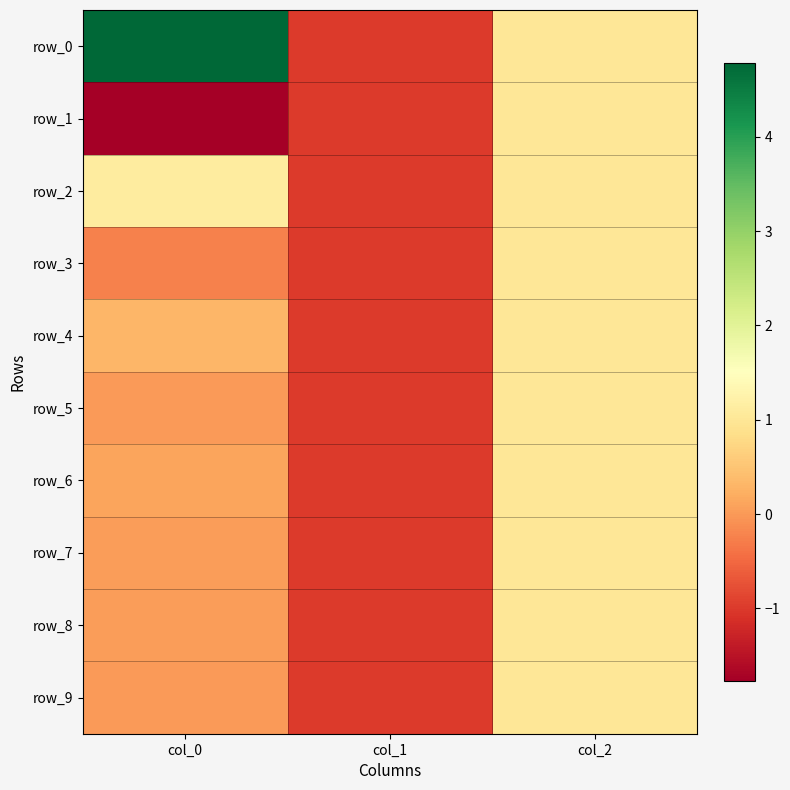

What is the difference between the second highest and minimum values in the row_7 series?

1.0